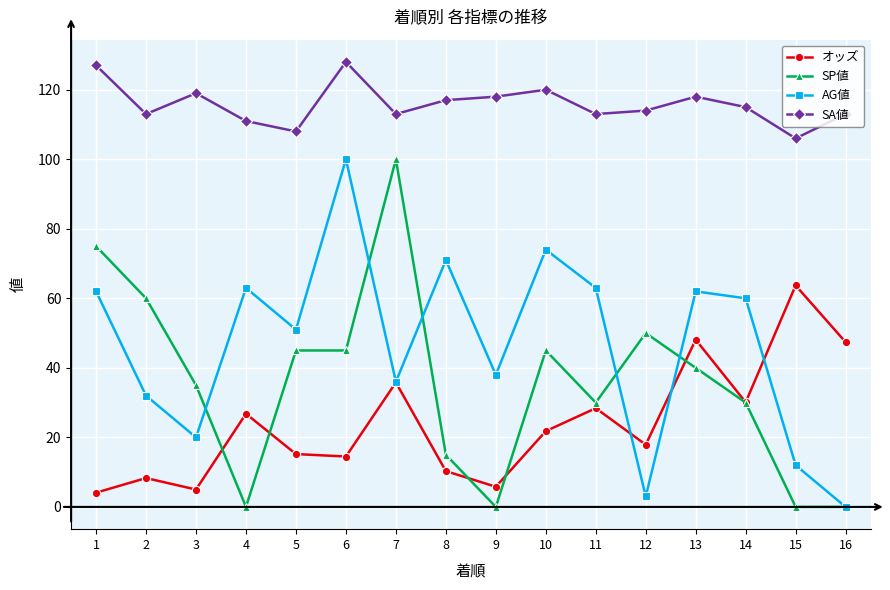

What are all the series names shown in the legend?

オッズ, SP値, AG値, SA値